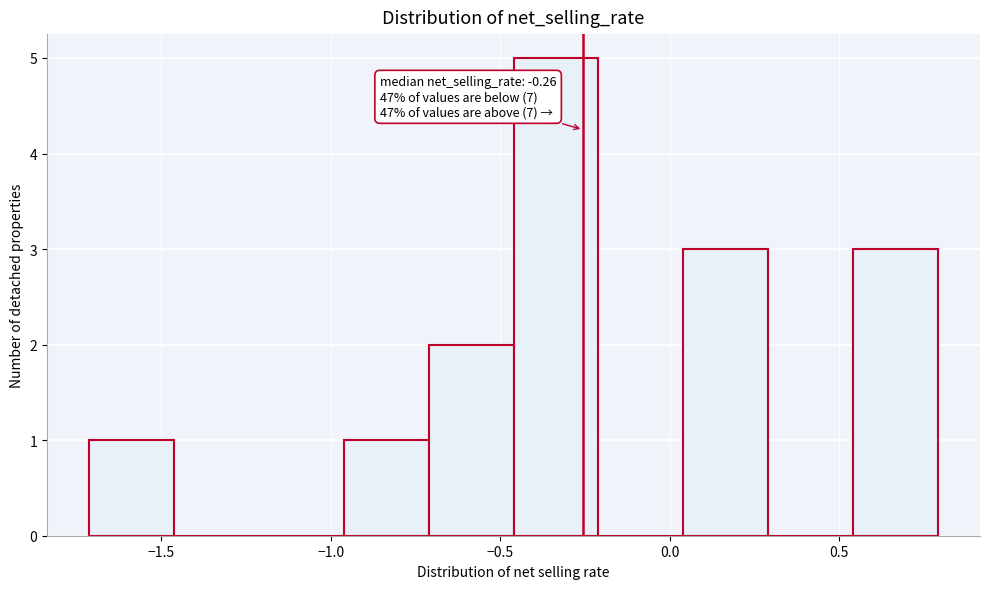

Which range on the x-axis has the tallest bar?

-0.45 to -0.20